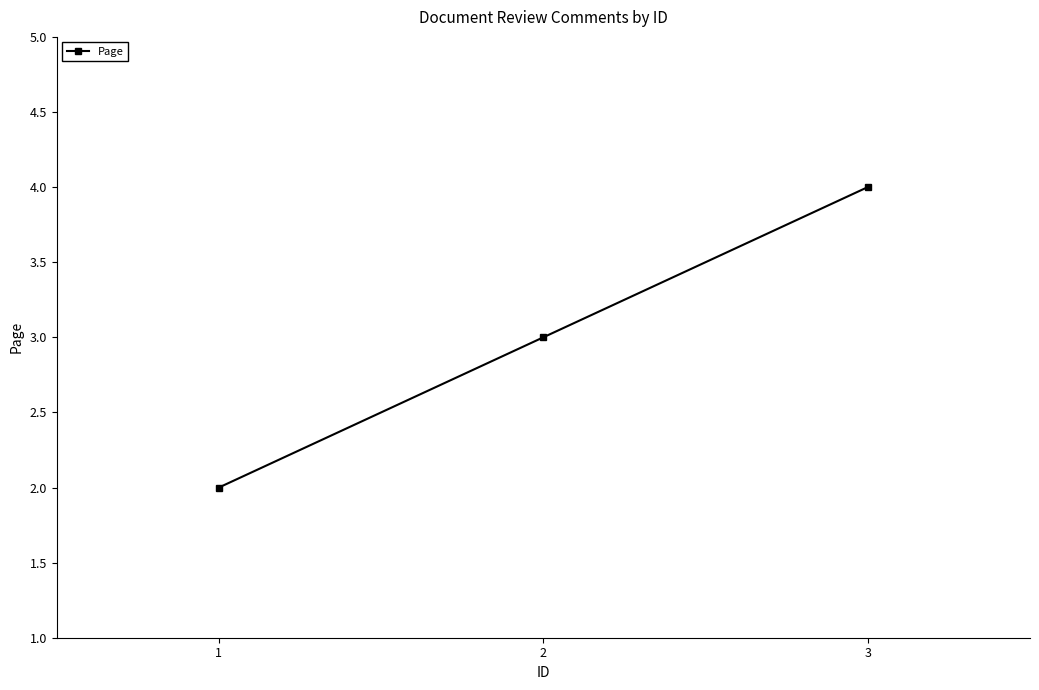

Which has a higher value, 2 or 3?

3